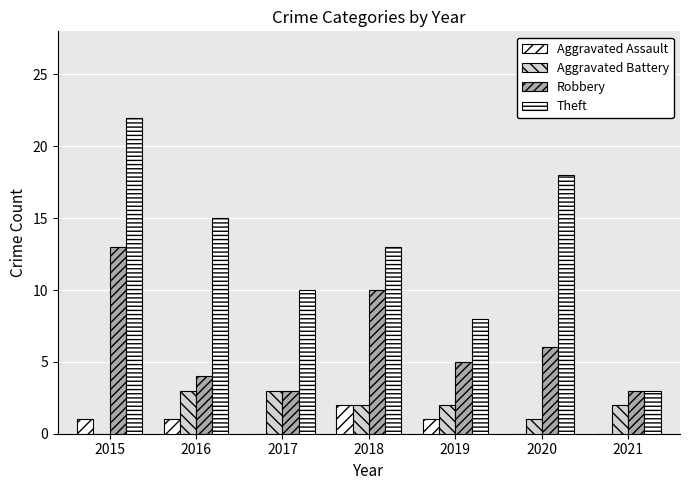

How many series are shown in this chart?

4